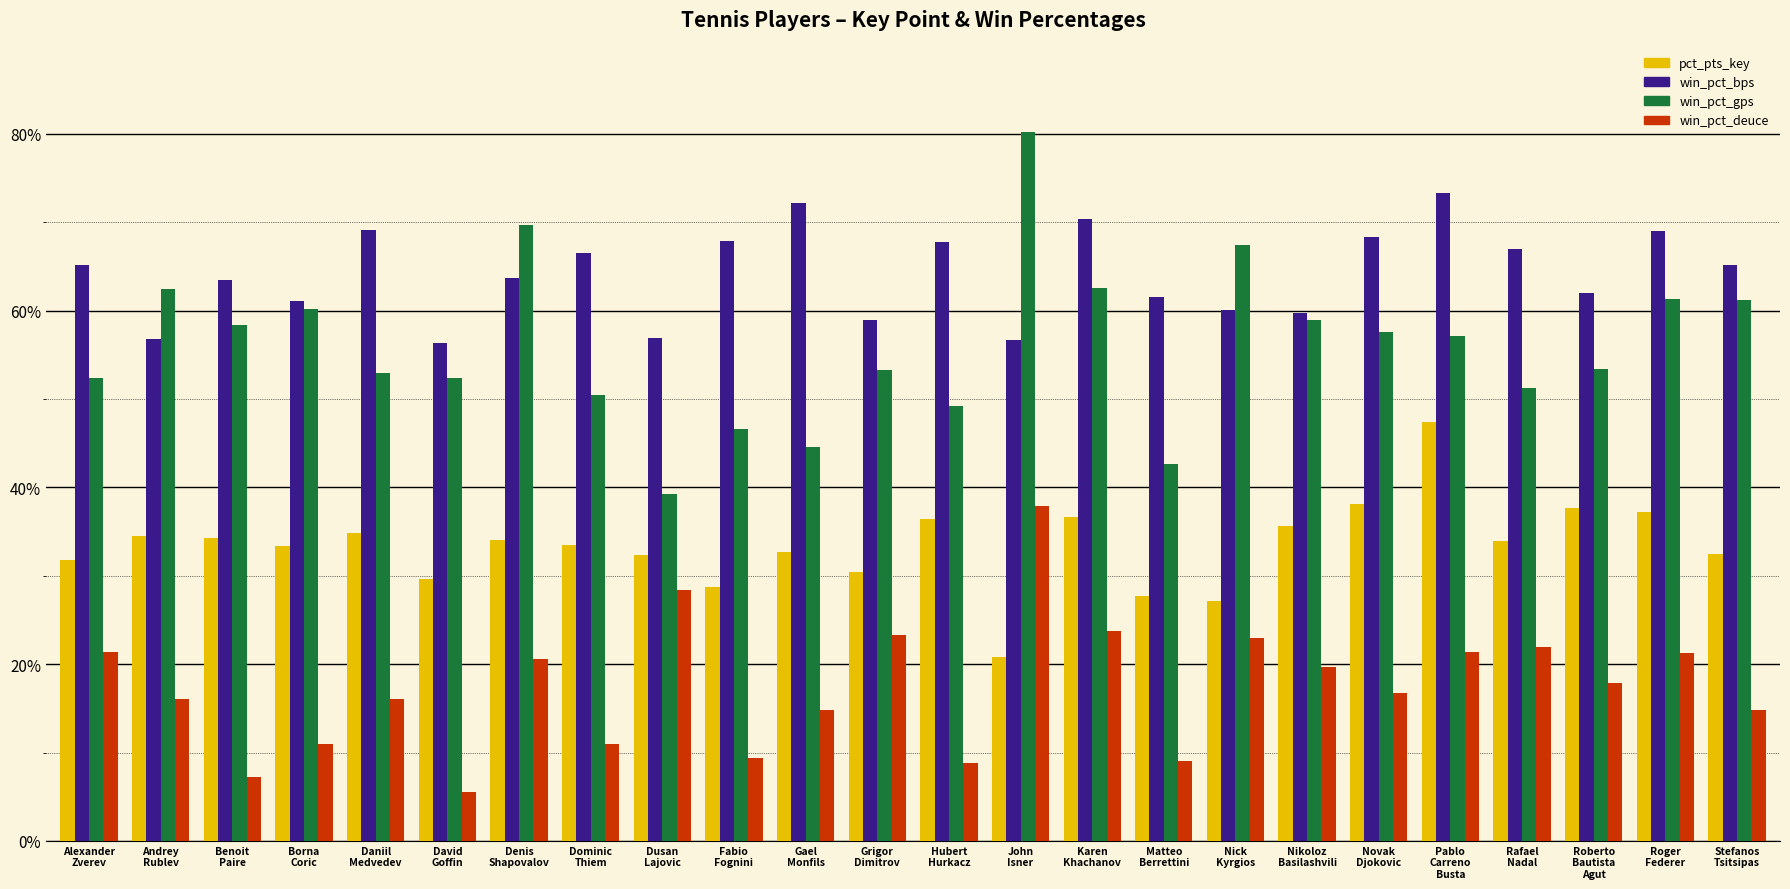

Which series changed the most between Matteo
Berrettini and Roger
Federer?

win_pct_gps